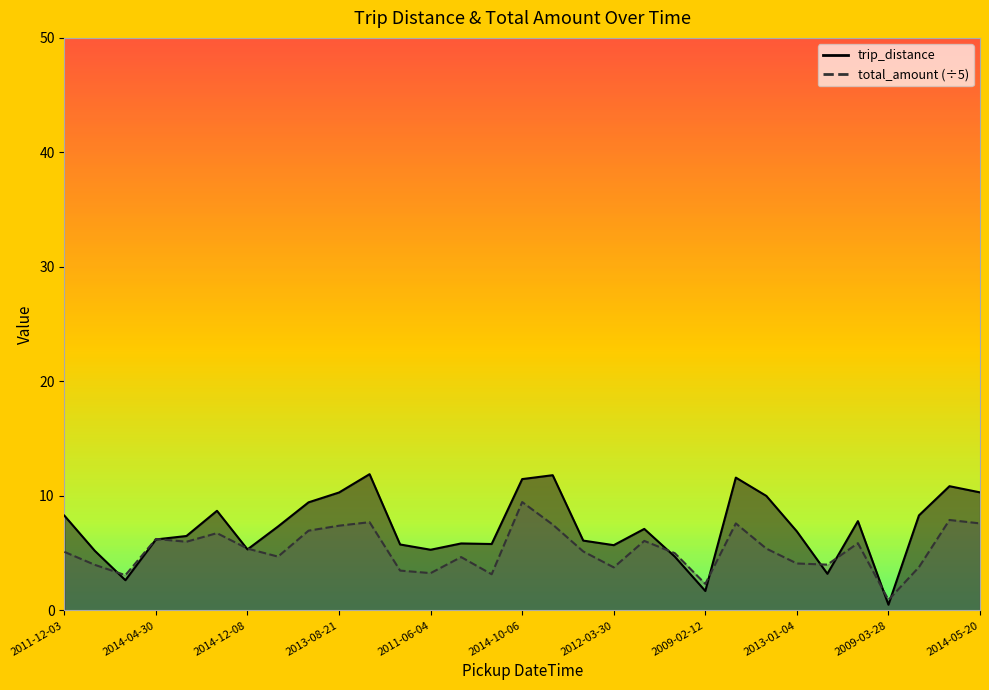

Read the trip_distance value at 2011-12-03.

8.3